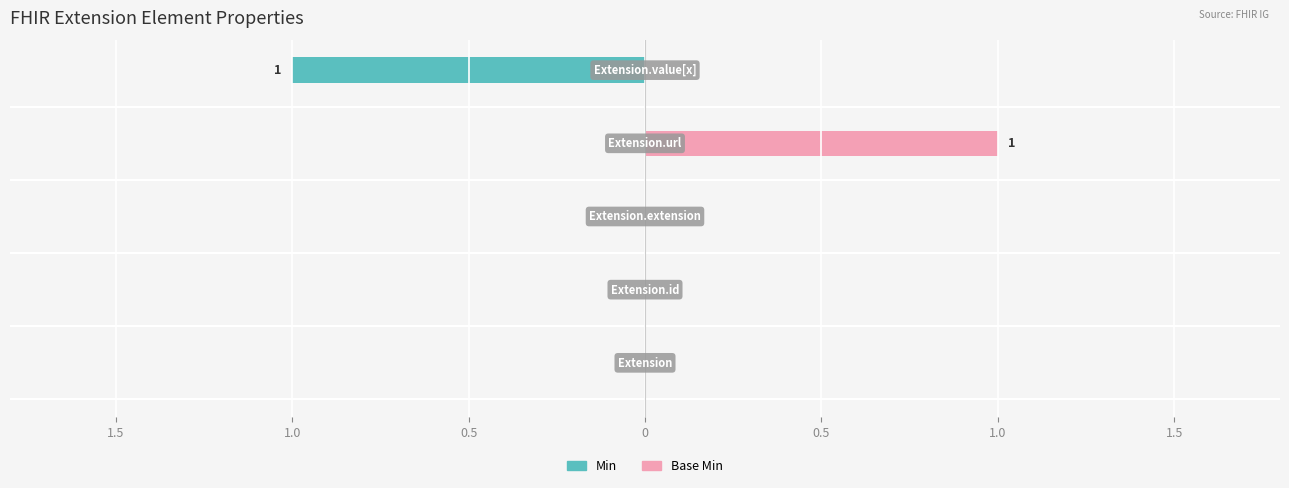

Are the bars horizontal?

Yes